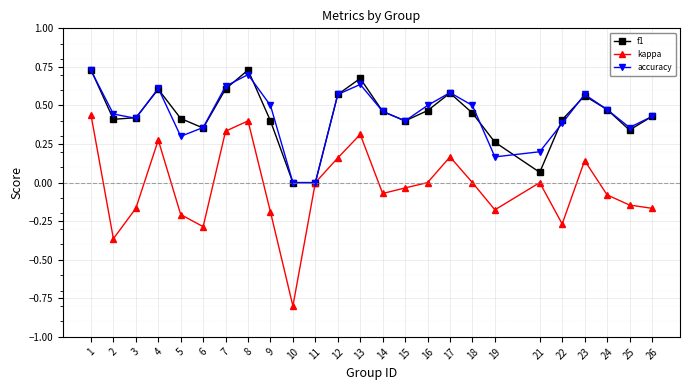

How many distinct data groups are displayed?

3